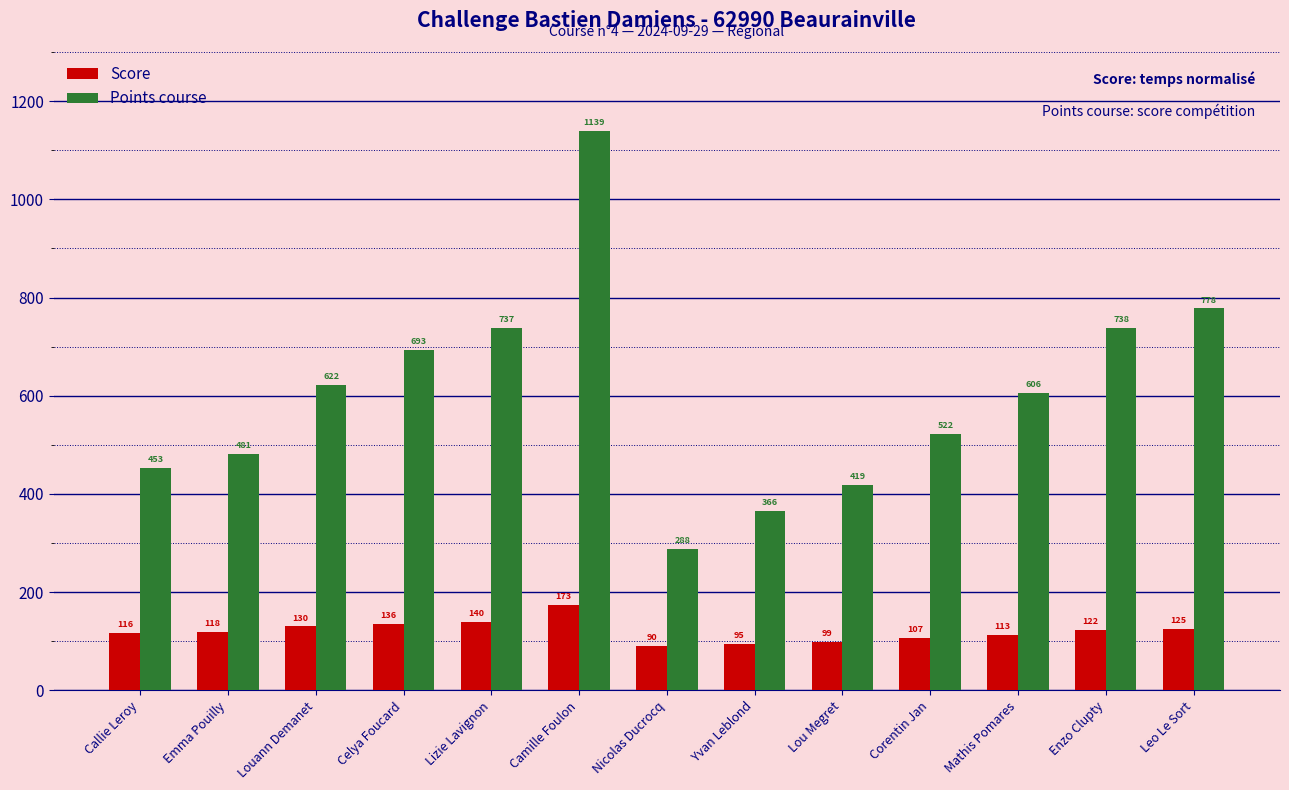

What value does the Points course series have at Louann Demanet?

621.9